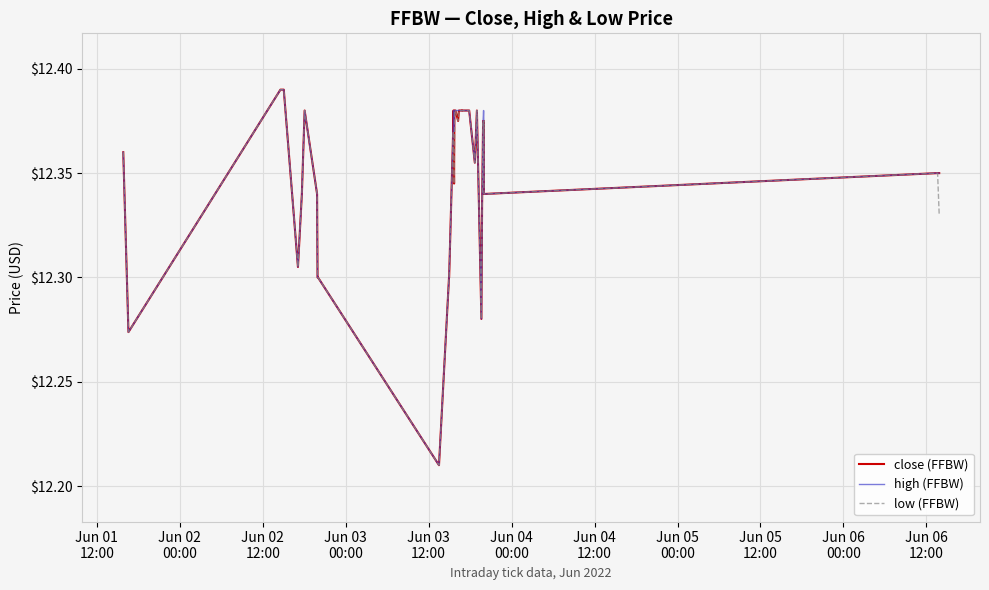

True or false: low (FFBW) and high (FFBW) intersect in this chart.

False